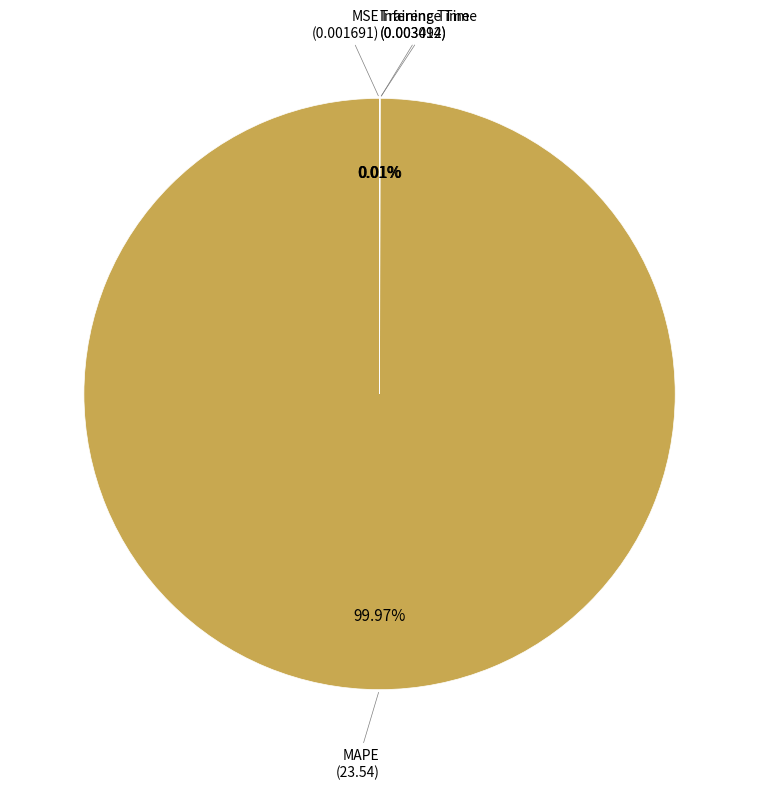

What is the largest slice in the pie chart?

MAPE